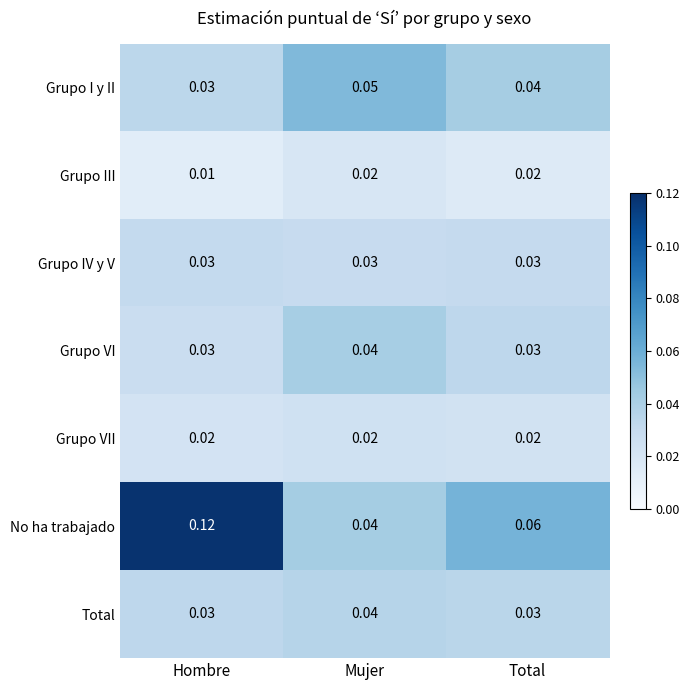

Which category has the highest value across all series?

Hombre